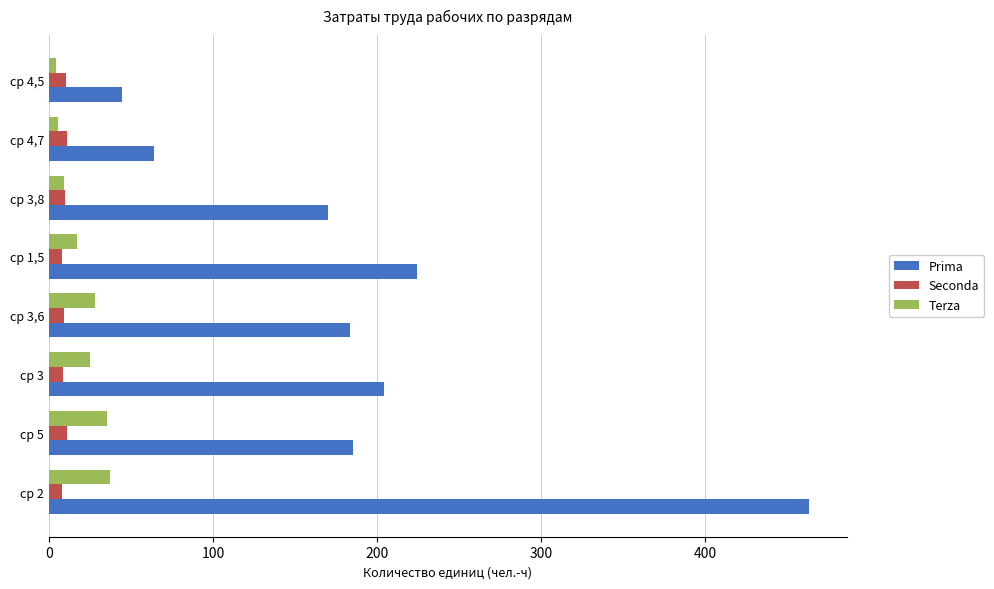

At which label does Prima reach its minimum?

ср 4,5